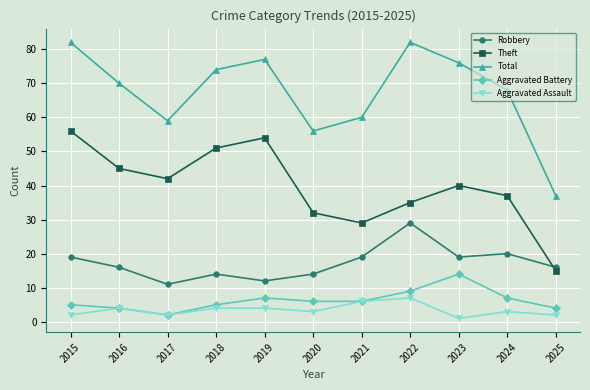

What is the difference between the Total values at 2023 and 2025?

39